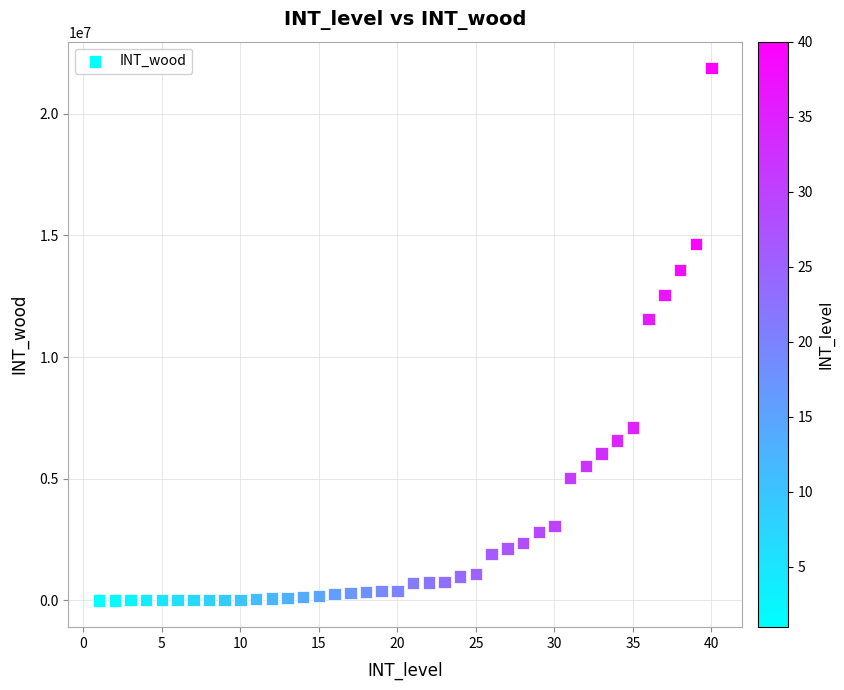

What is the range of Y values (max minus min)?

21872400